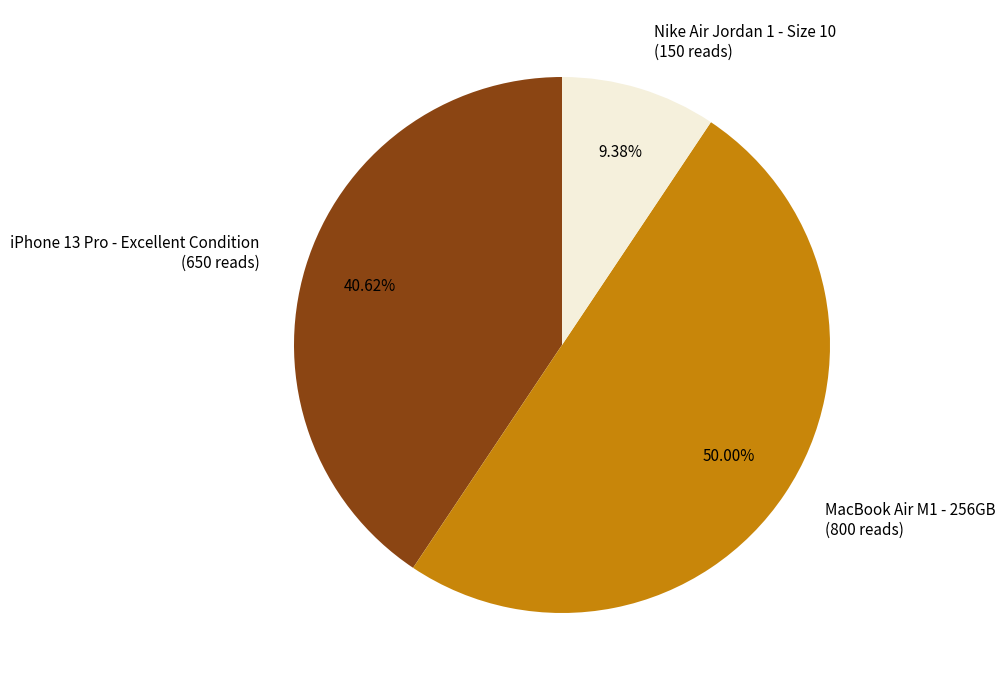

To the nearest percent, what percentage of the pie is iPhone 13 Pro - Excellent Condition?

41%